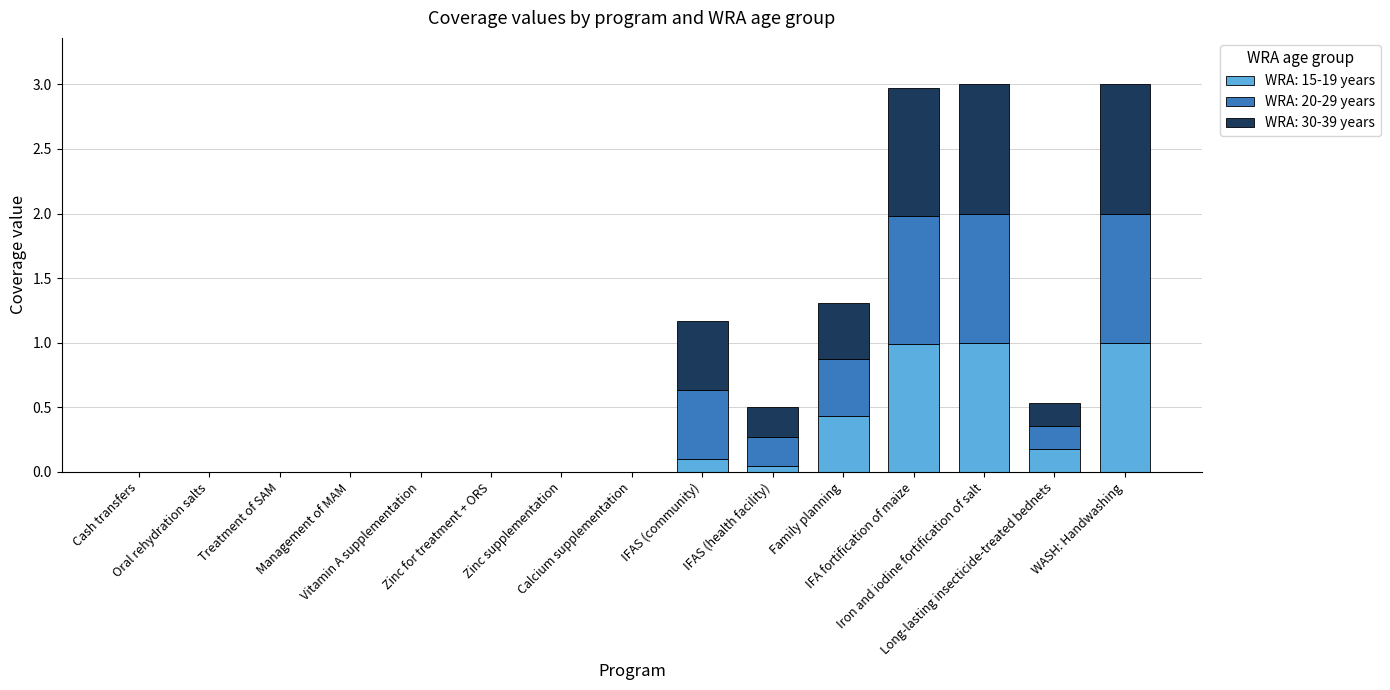

How many series are shown in this chart?

3